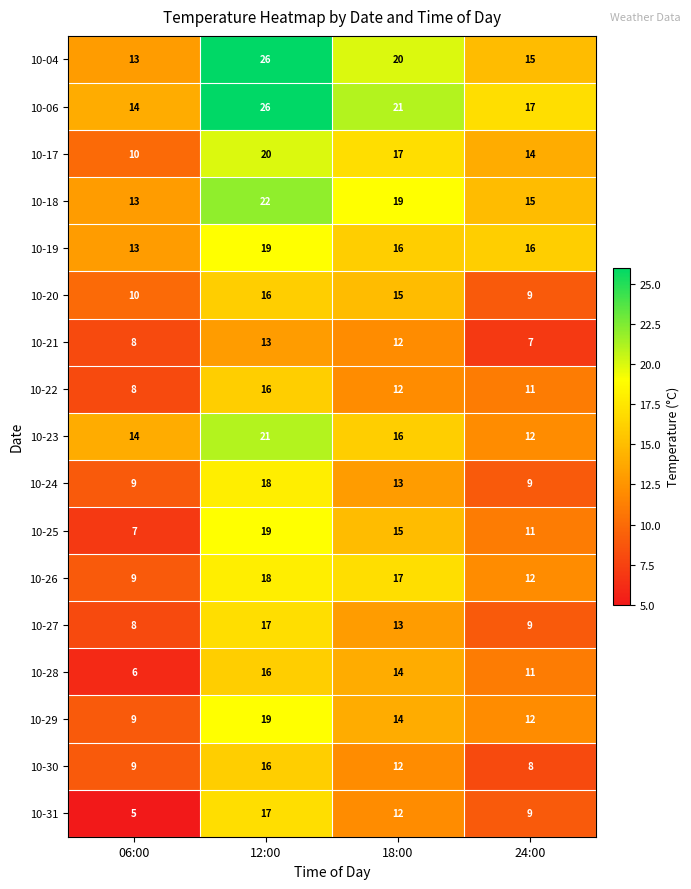

What is the maximum value for 10-25?

19